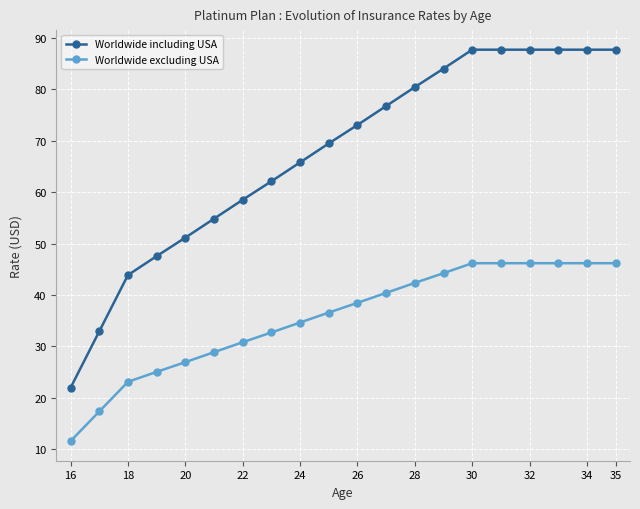

What is the average value of the Worldwide excluding USA series?

35.5